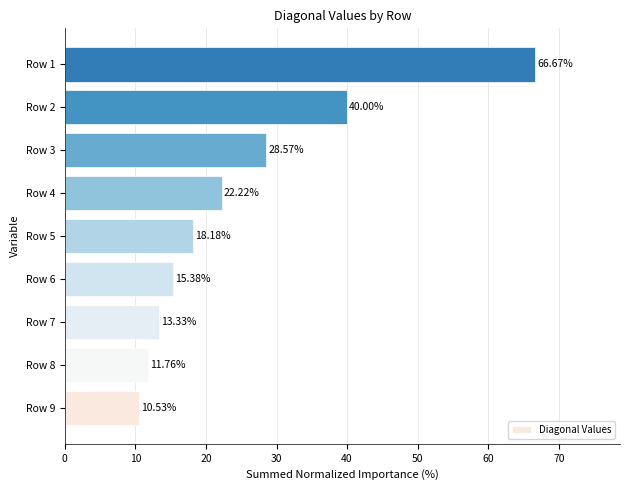

List the labels in order of value, largest first.

Row 1, Row 2, Row 3, Row 4, Row 5, Row 6, Row 7, Row 8, Row 9